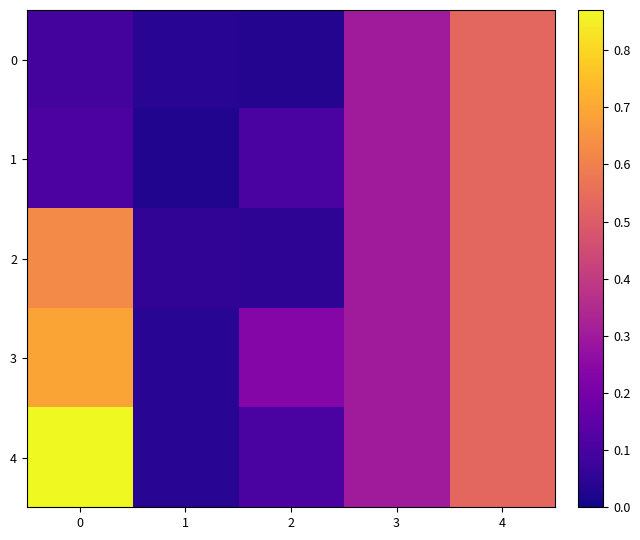

List the series in order of their peak value, highest first.

4, 3, 2, 0, 1